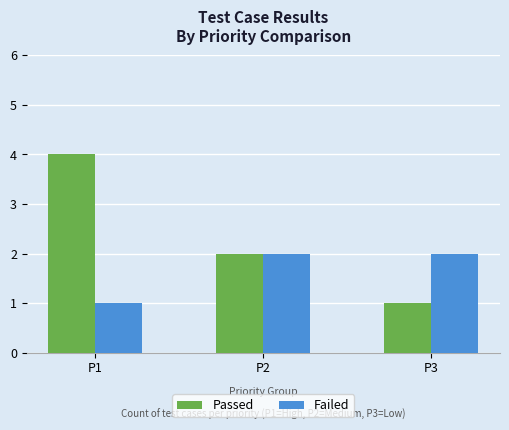

What is the sum of all Failed values?

5